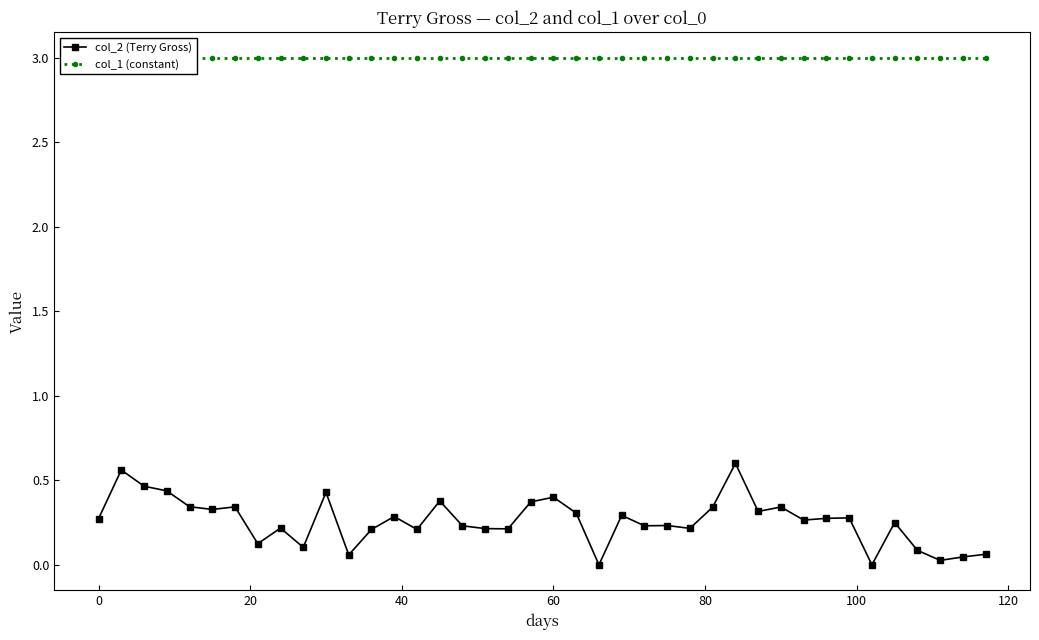

What is the sum of all col_2 (Terry Gross) values?

10.4